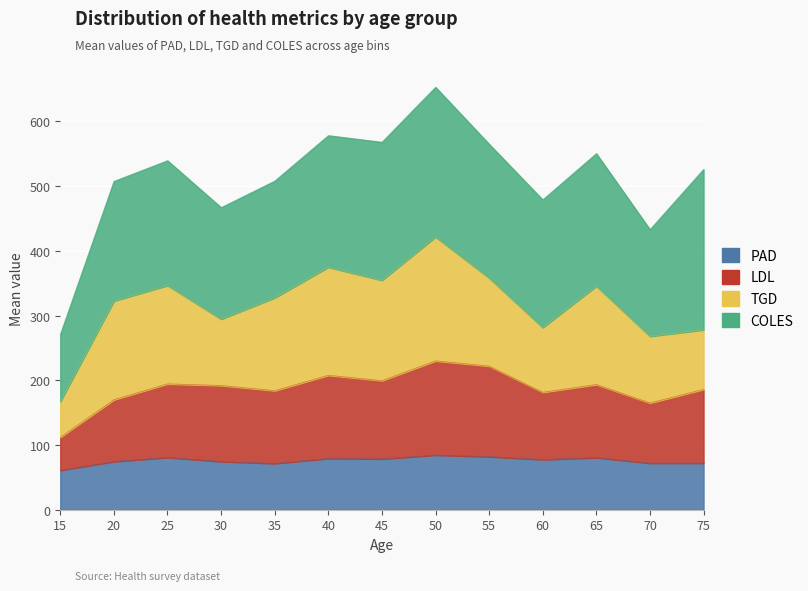

True or false: LDL and PAD intersect in this chart.

False